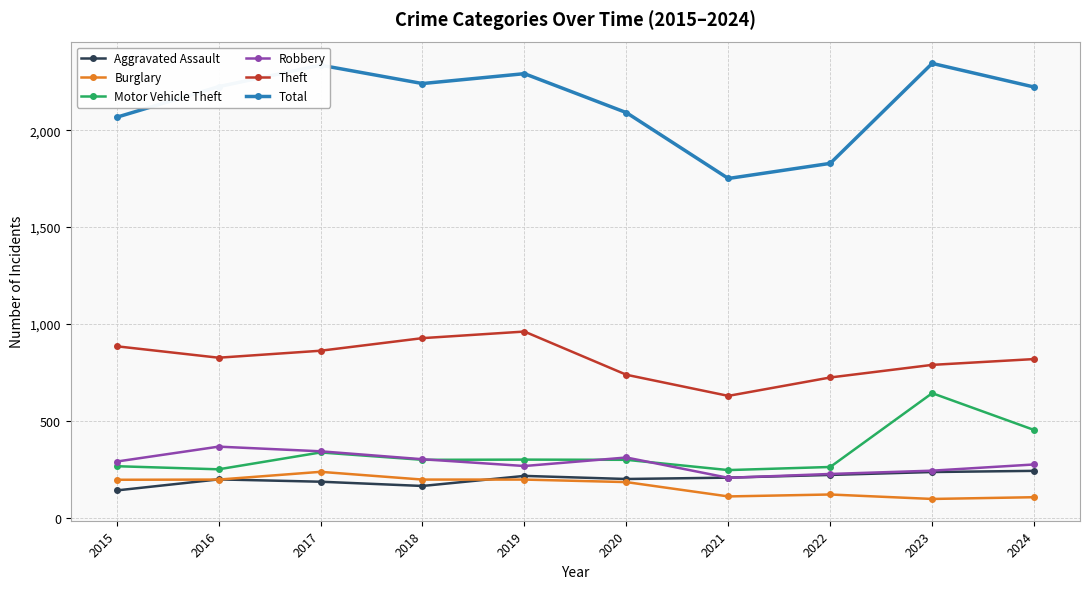

What is the minimum value shown in the chart?

97